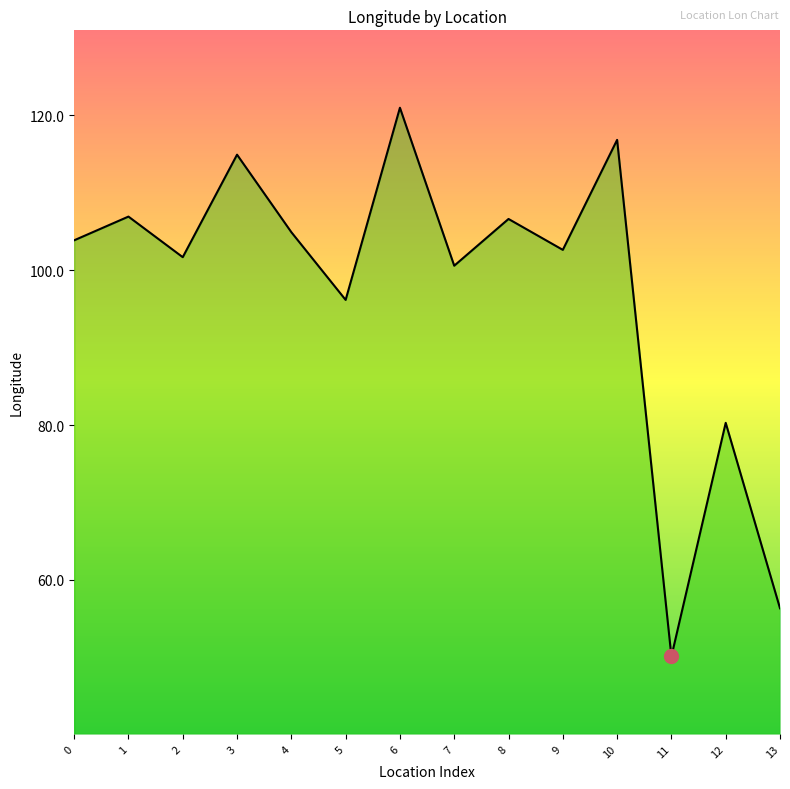

The value at 13 is 83.5. True or false?

False